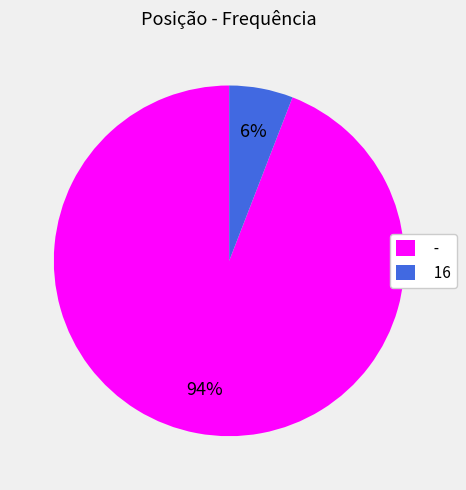

Which category has the smallest portion of the pie?

16